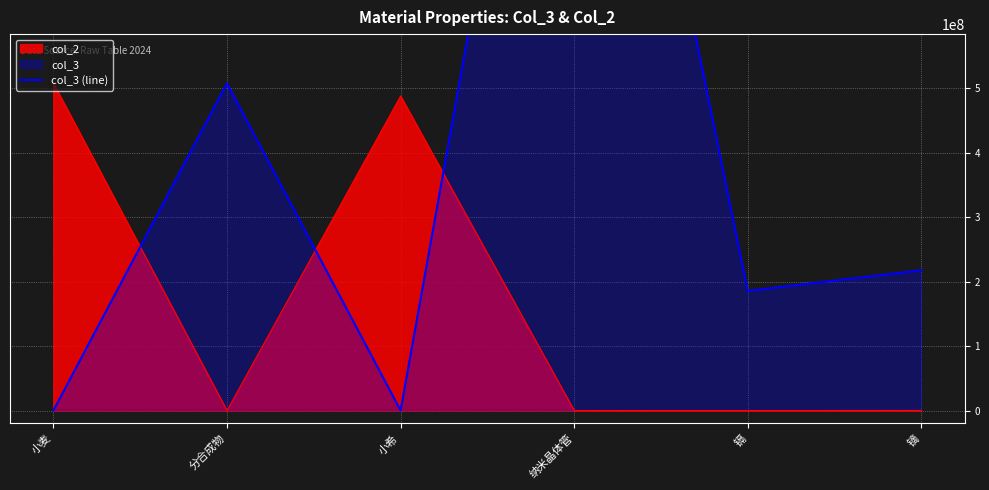

Where is the first local minimum?

小希